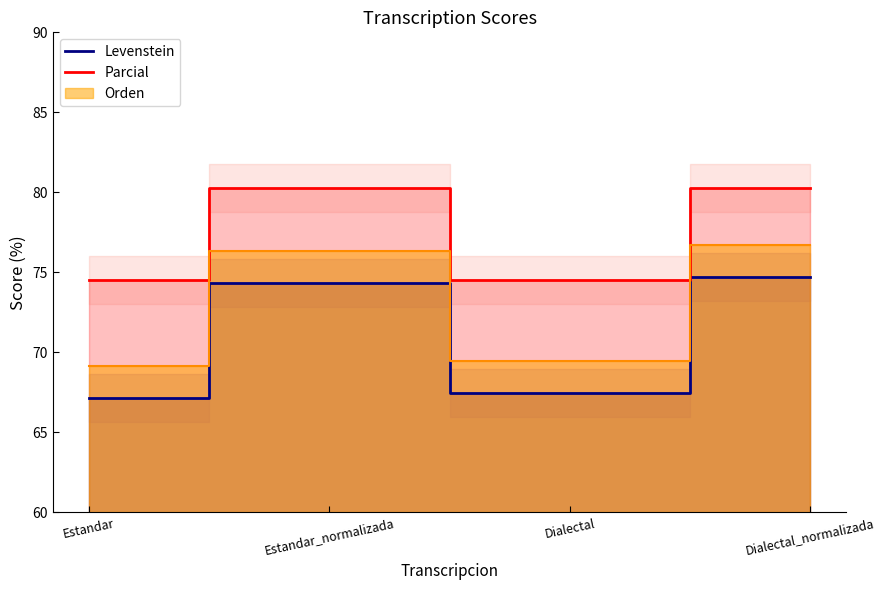

Rank the categories by Levenstein value from highest to lowest.

Dialectal_normalizada, Estandar_normalizada, Dialectal, Estandar